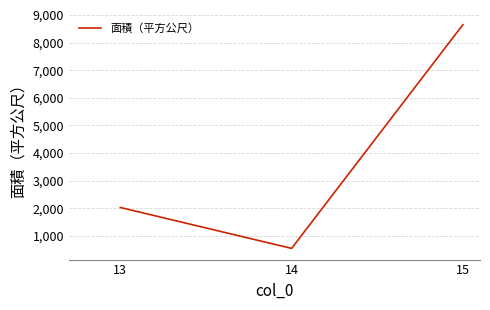

What is the difference between the maximum and minimum values?

8105.9